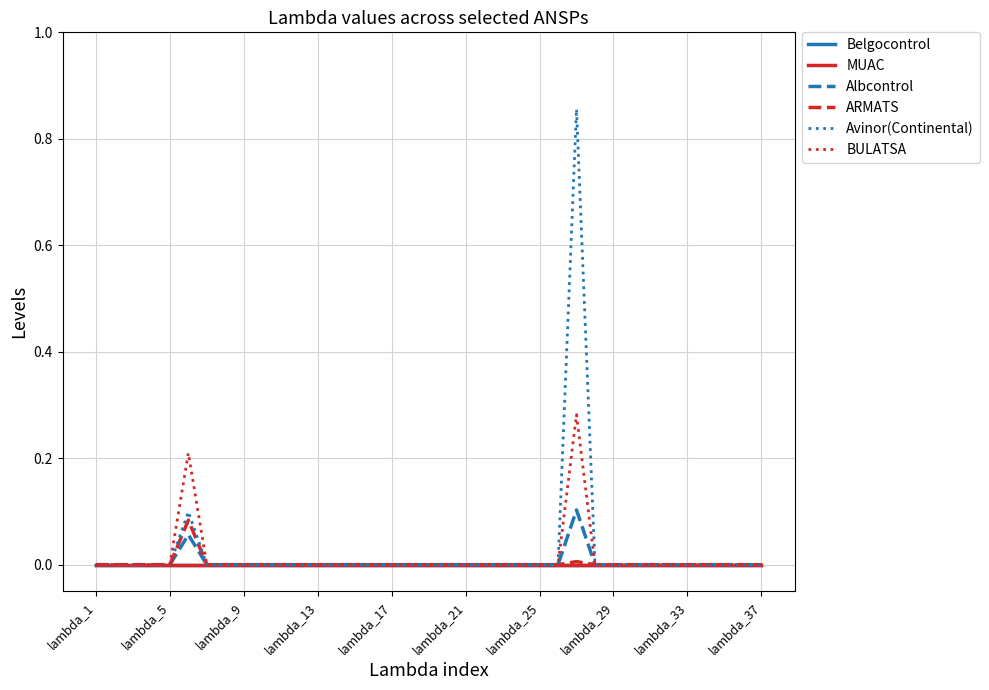

Where is Belgocontrol nearest to the value 0?

lambda_1